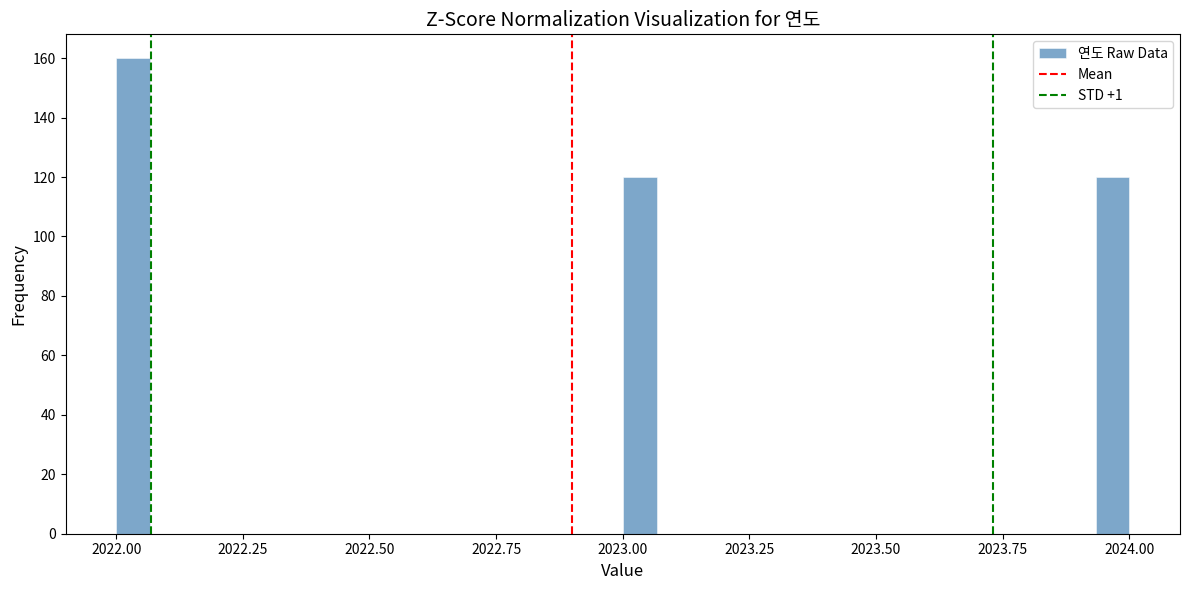

Around what value on the x-axis is the tallest bar? Give the approximate position of its centre, as read against the axis.

2022.05